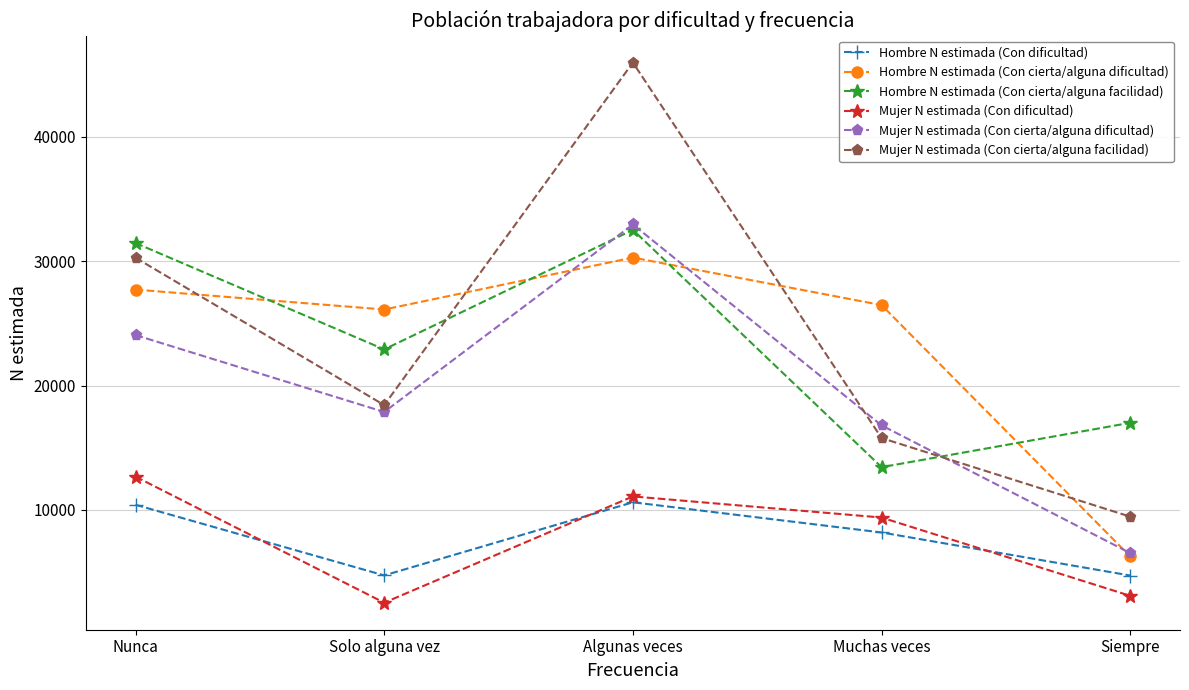

Which series ends up on top after the final intersection of Mujer N estimada (Con cierta/alguna dificultad) and Mujer N estimada (Con cierta/alguna facilidad)?

Mujer N estimada (Con cierta/alguna facilidad)